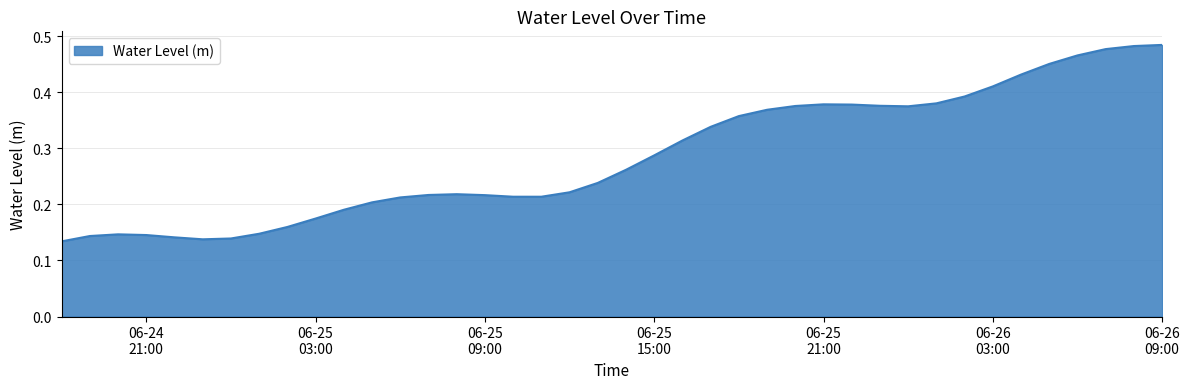

Rank the categories by value from highest to lowest.

2023-06-26 09:00, 2023-06-26 08:00, 2023-06-26 07:00, 2023-06-26 06:00, 2023-06-26 05:00, 2023-06-26 04:00, 2023-06-26 03:00, 2023-06-26 02:00, 2023-06-26 01:00, 2023-06-25 21:00, 2023-06-25 22:00, 2023-06-25 23:00, 2023-06-25 20:00, 2023-06-26 00:00, 2023-06-25 19:00, 2023-06-25 18:00, 2023-06-25 17:00, 2023-06-25 16:00, 2023-06-25 15:00, 2023-06-25 14:00, 2023-06-25 13:00, 2023-06-25 12:00, 2023-06-25 08:00, 2023-06-25 07:00, 2023-06-25 09:00, 2023-06-25 10:00, 2023-06-25 11:00, 2023-06-25 06:00, 2023-06-25 05:00, 2023-06-25 04:00, 2023-06-25 03:00, 2023-06-25 02:00, 2023-06-25 01:00, 2023-06-24 20:00, 2023-06-24 21:00, 2023-06-24 19:00, 2023-06-24 22:00, 2023-06-25 00:00, 2023-06-24 23:00, 2023-06-24 18:00